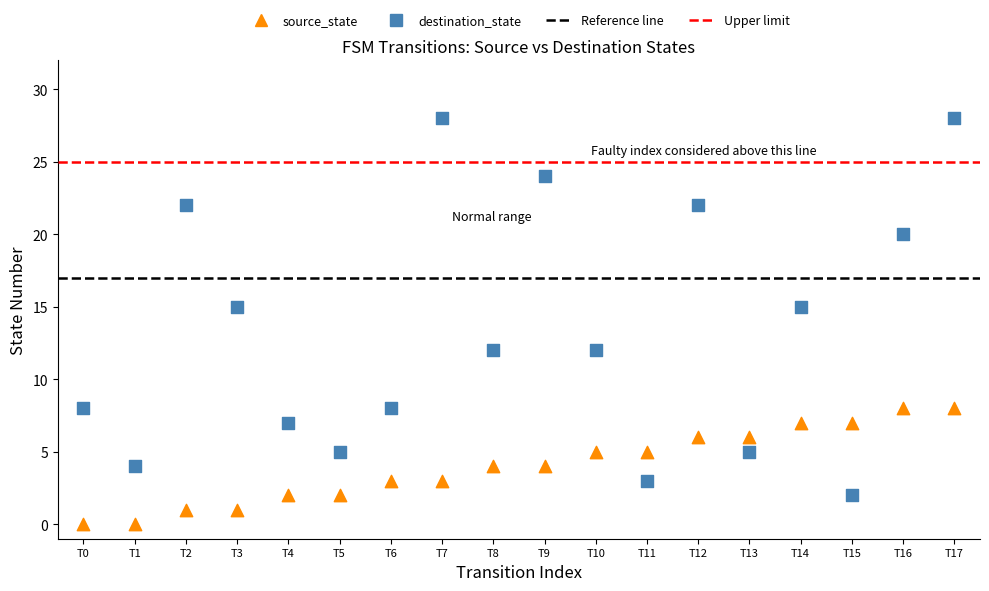

Which series contains the lowest Y value?

source_state